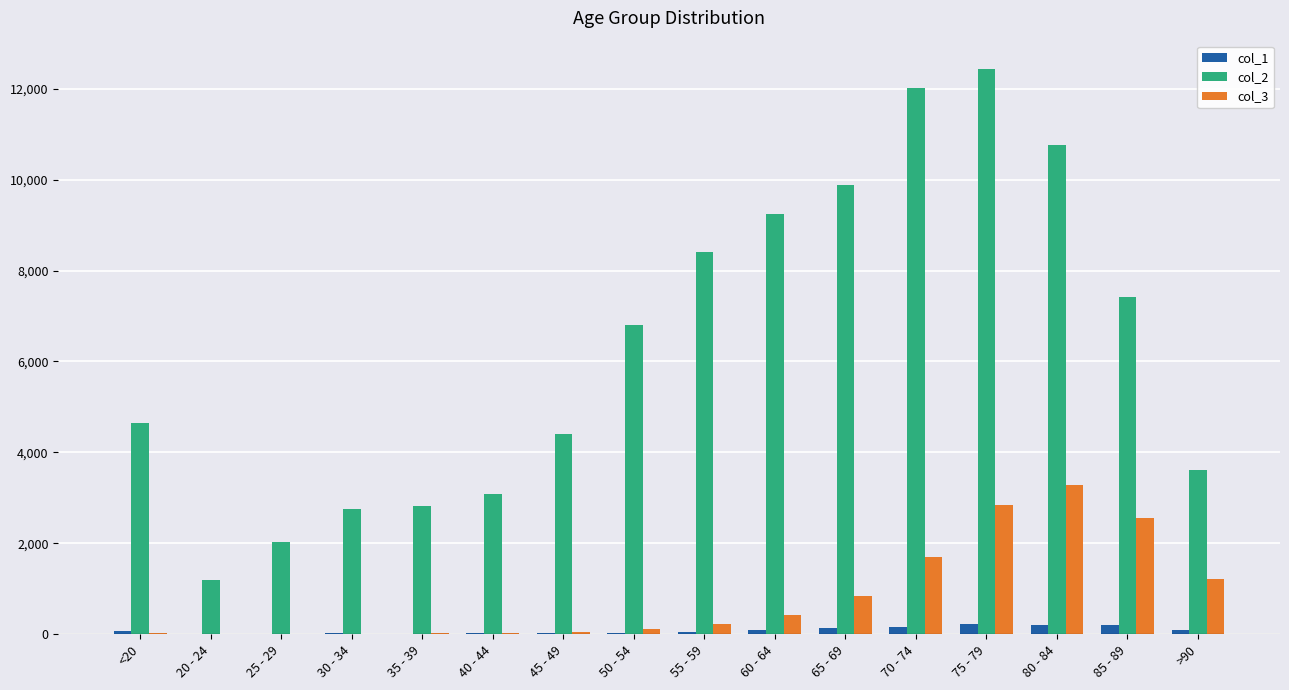

What is the maximum value shown in the chart?

12434